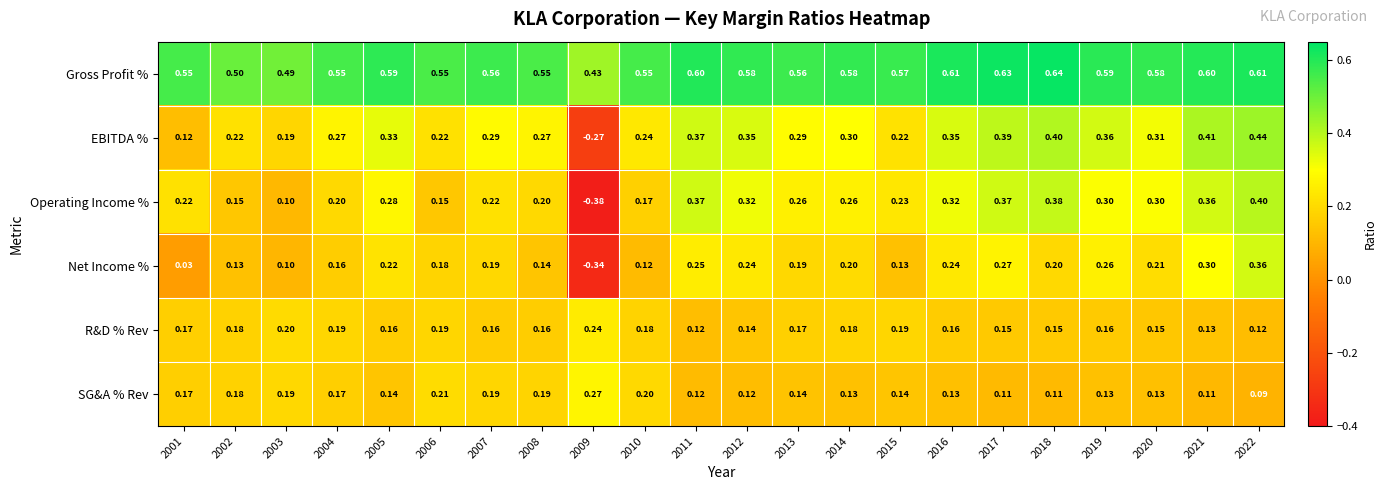

Between 2004 and 2021, which series saw the biggest shift?

Operating Income %